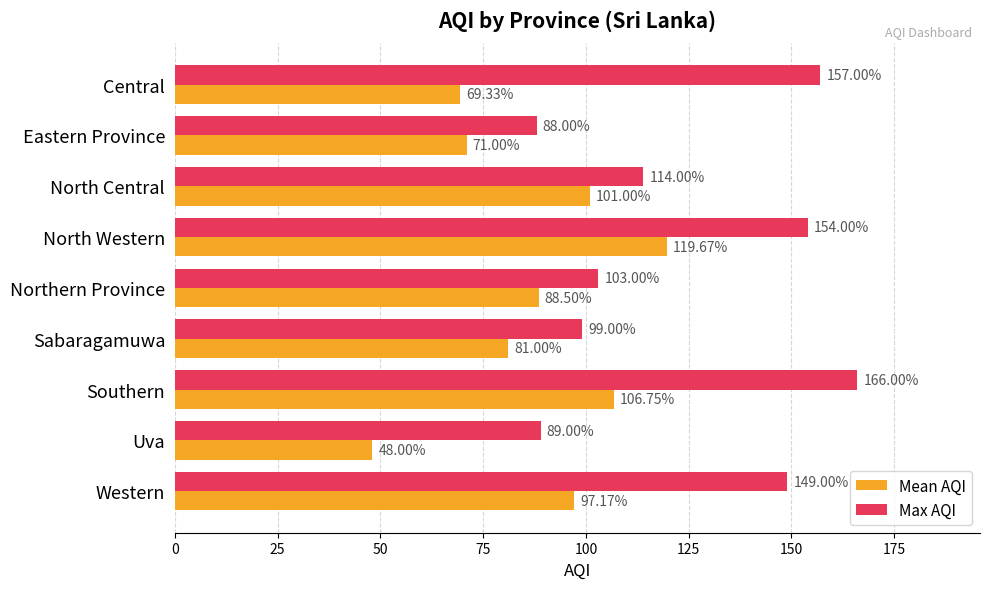

What is the average value of the Mean AQI series?

86.9